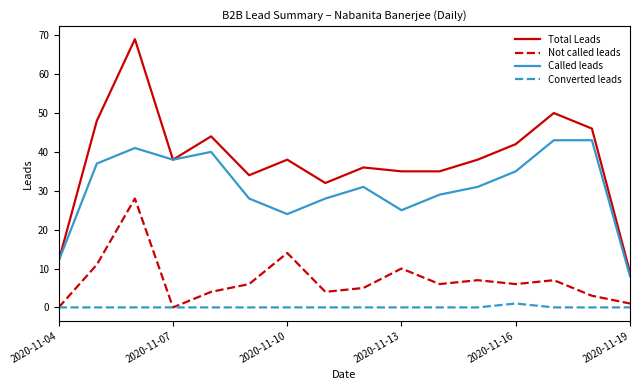

Rank the series by their average value, from highest to lowest.

Total Leads, Called leads, Not called leads, Converted leads